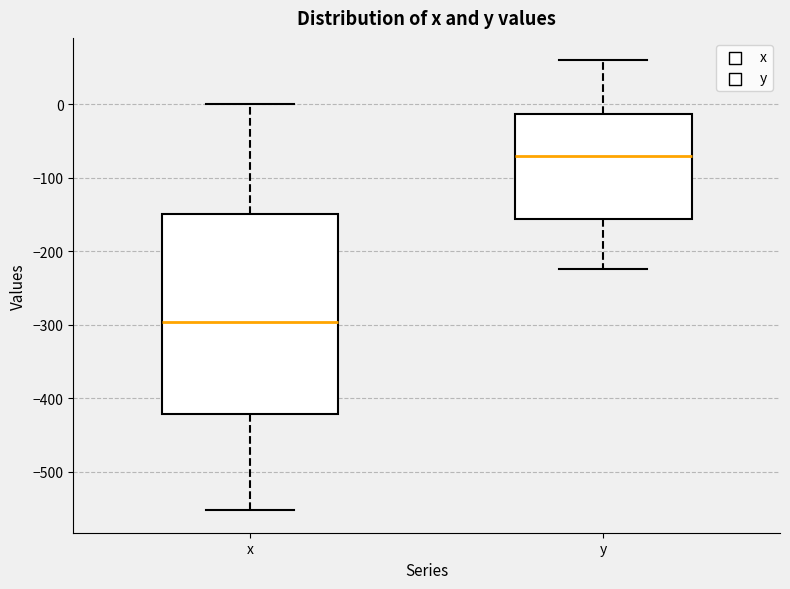

Reading left to right, read every box against the y-axis: the position of its median line, the range the box covers, and the ends of its whiskers. The values are not printed on the chart, so give them approximately, as read against the axis.

x: median -300, box -420 to -150, whiskers -550 to 0
y: median -70, box -160 to -10, whiskers -220 to 60